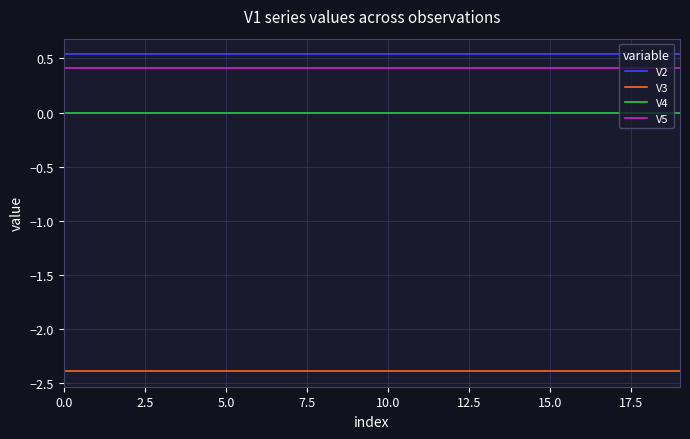

What is the minimum value shown in the chart?

-2.4